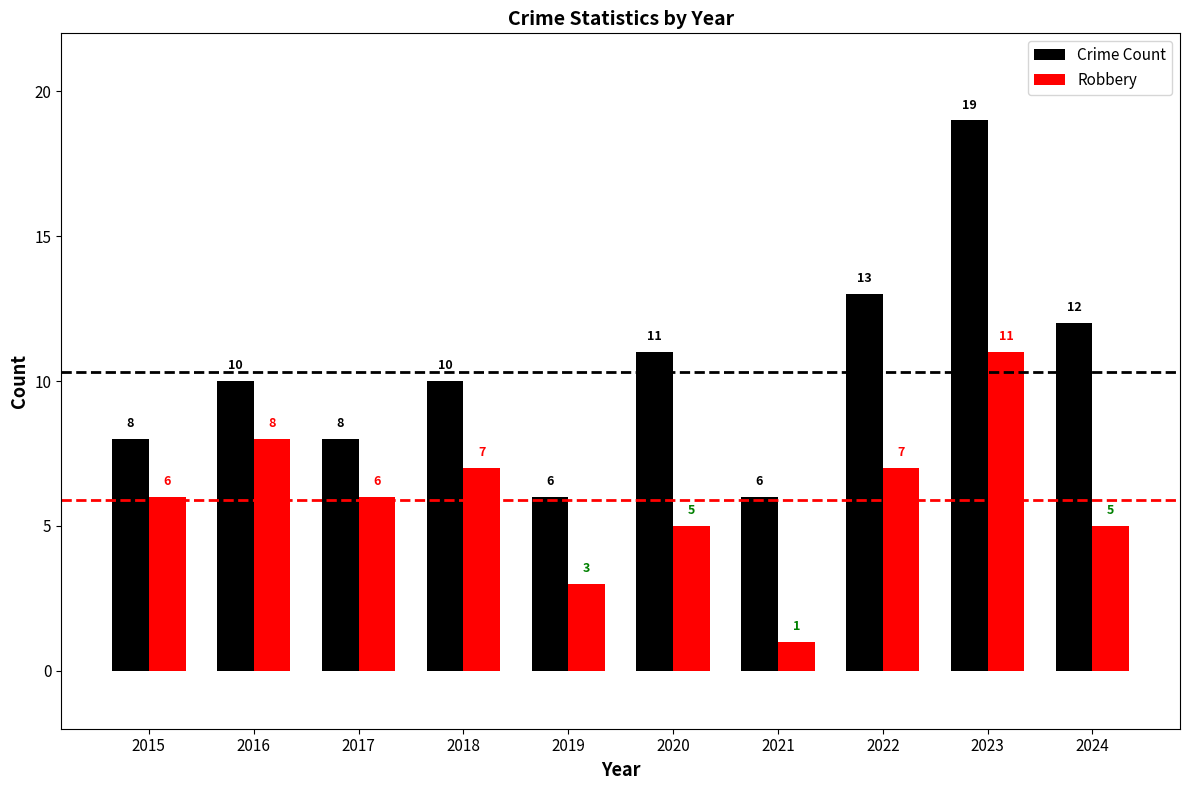

Is the value of Crime Count at 2020 greater than the value of Robbery at 2024?

Yes